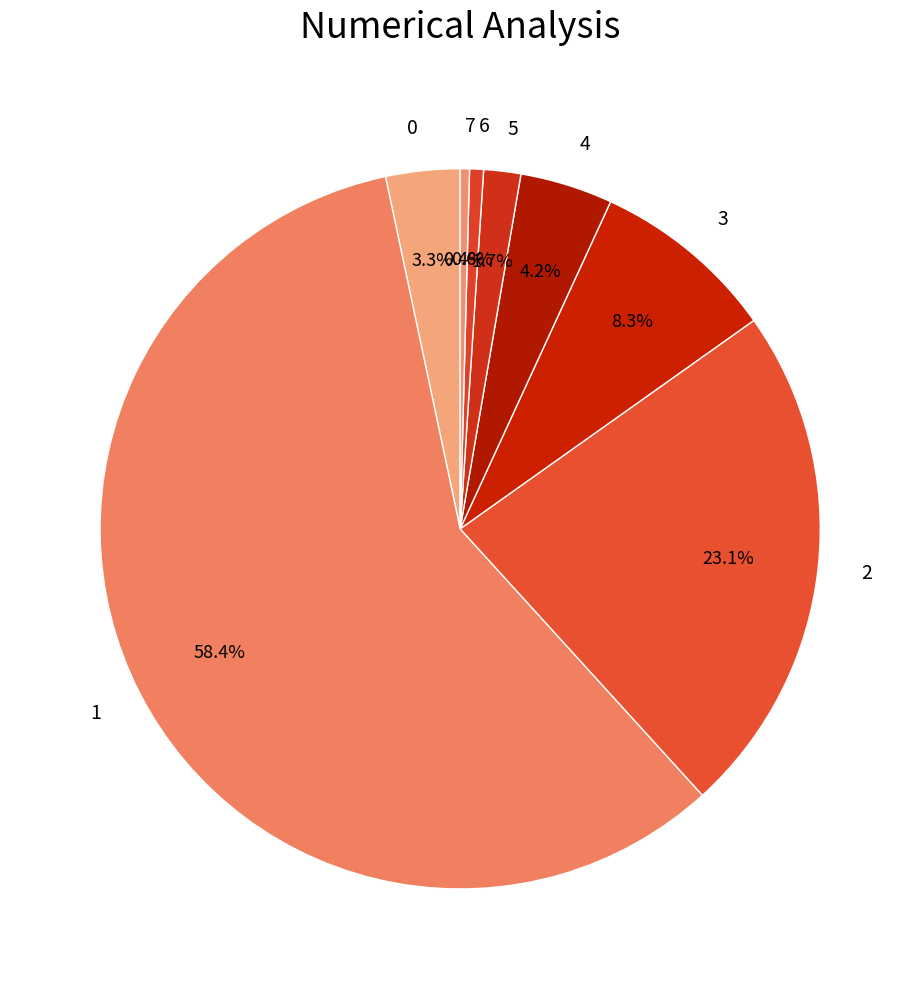

Approximately how many times larger is the value at 3 compared to 2?

0.4